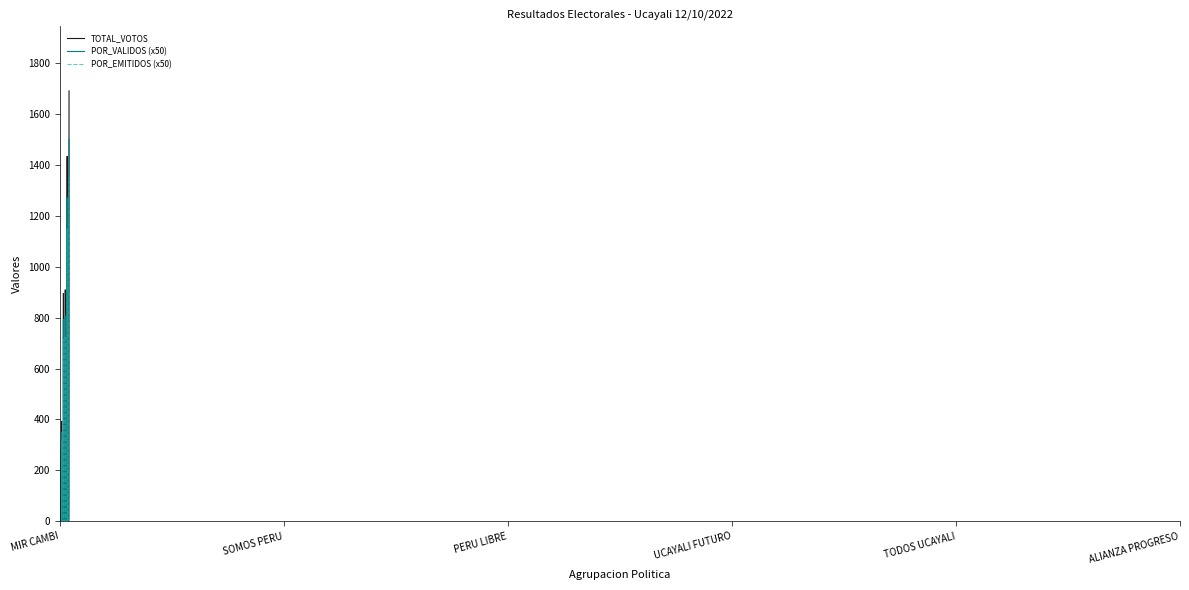

What is the maximum value shown in the chart?

1691.0